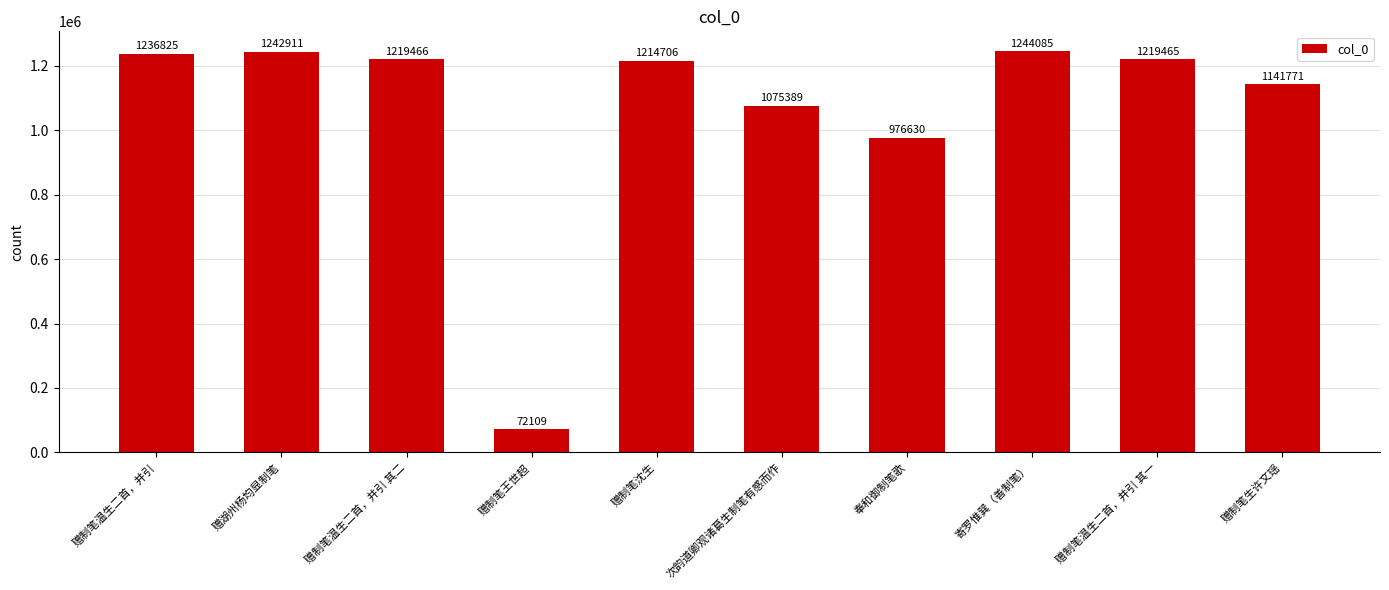

Which label corresponds to the largest value in the chart?

寄罗惟巽（善制笔）